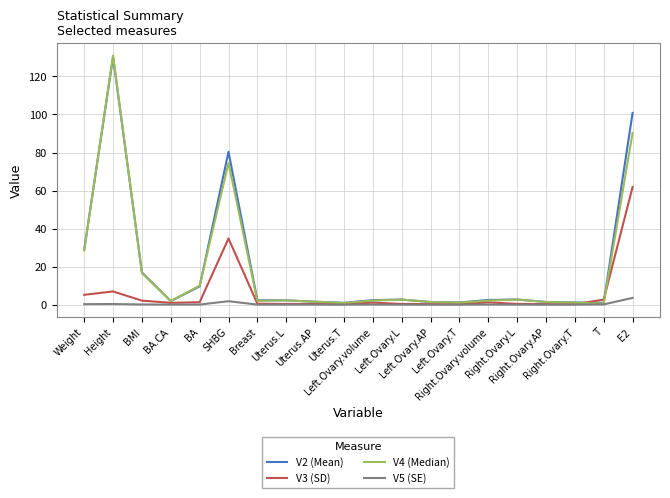

Where is the first local maximum for V4 (Median)?

Height